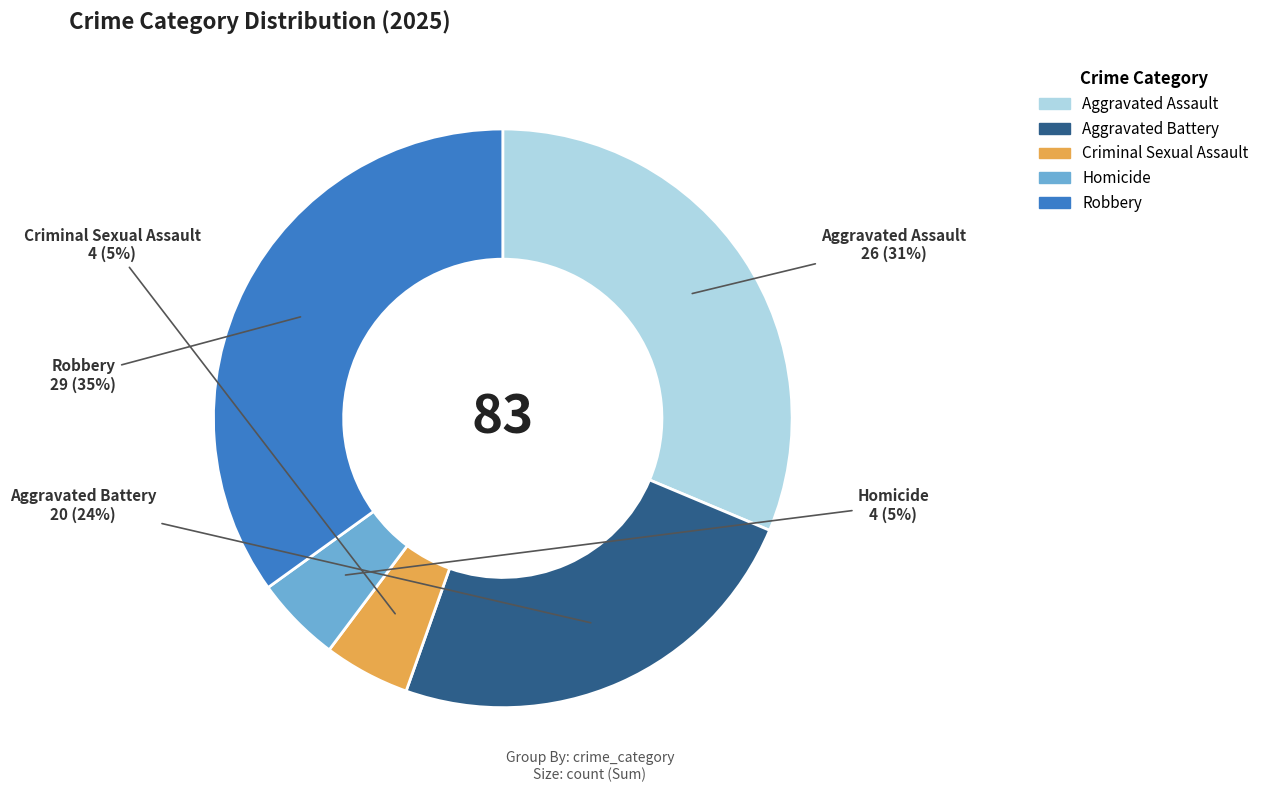

Approximately how many times larger is the value at Aggravated Assault compared to Aggravated Battery?

1.3